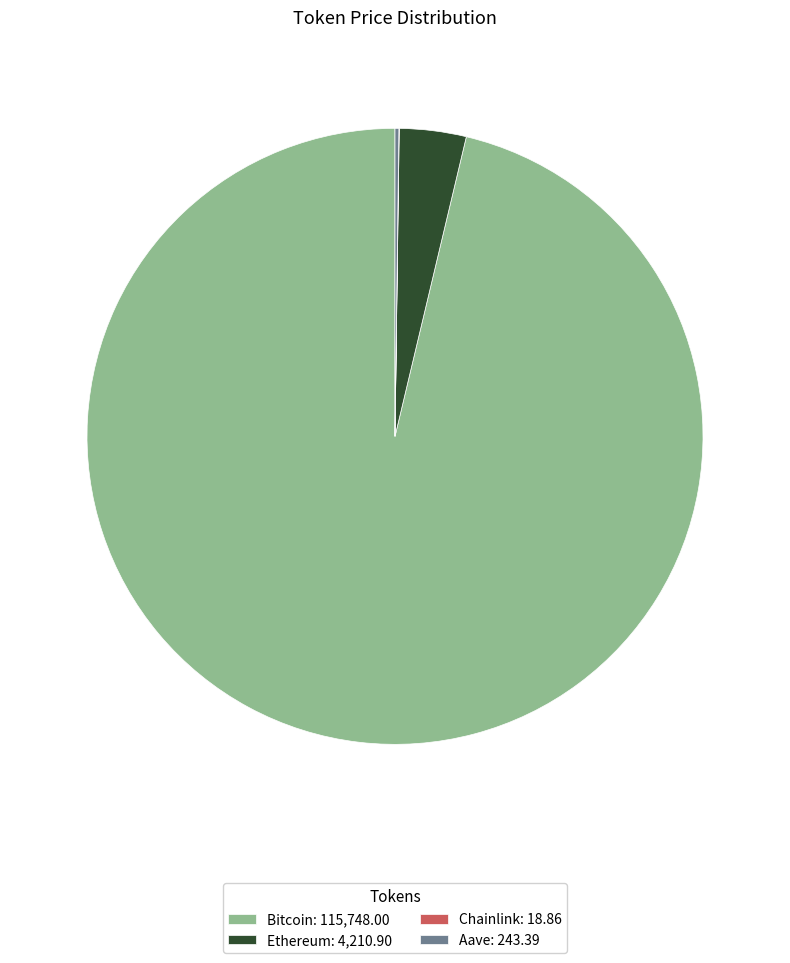

Combined, do Ethereum: 4,210.90 and Bitcoin: 115,748.00 account for over 50%?

Yes